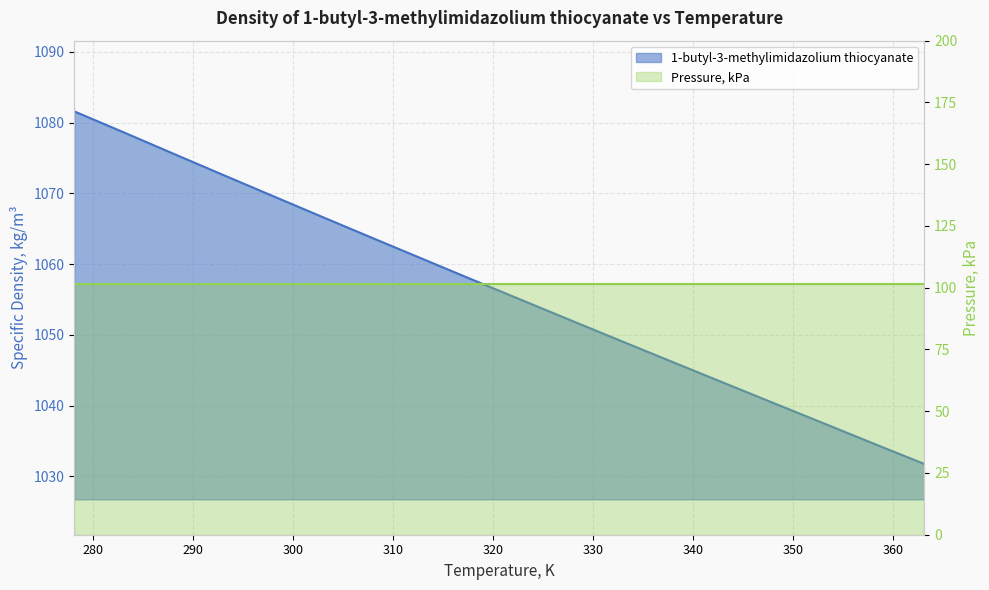

Reading right to left, list all the values displayed in this chart.

363.15=1031.7	358.15=1034.6	353.15=1037.4	348.15=1040.3	343.15=1043.2	338.15=1046.0	333.15=1048.9	328.15=1051.8	323.15=1054.8	318.15=1057.7	313.15=1060.6	308.15=1063.6	303.15=1066.5	298.15=1069.5	293.15=1072.5	288.15=1075.6	283.15=1078.6	278.15=1081.6